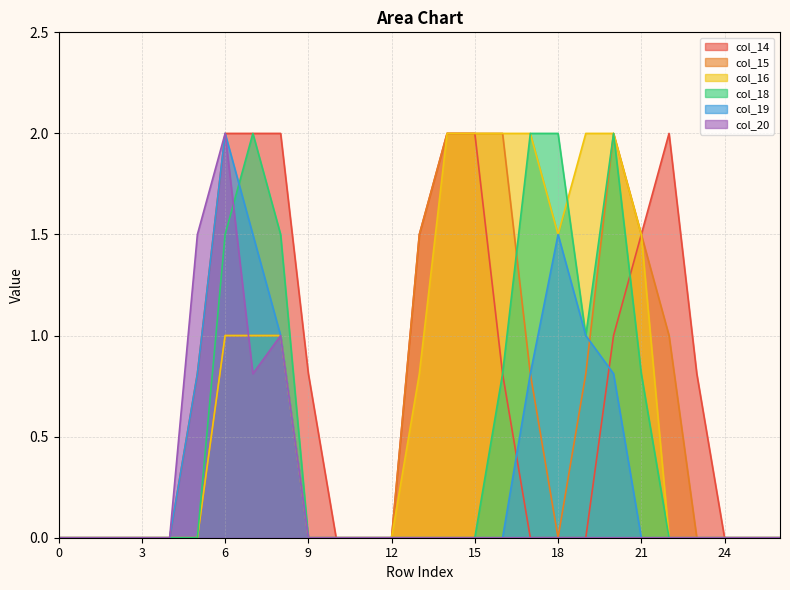

Between 9 and 8, which is larger?

8